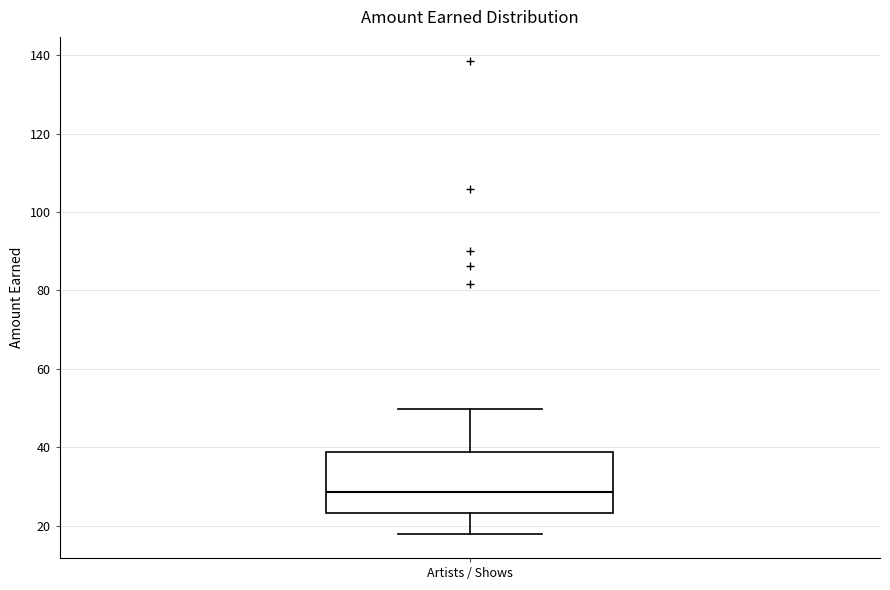

Transcribe this box plot: give where the median line is, the range the box spans, and where the two whiskers end, as read against the y-axis. The values are not printed on the chart, so give them approximately, as read against the axis.

median 28, box 24 to 38, whiskers 18 to 50